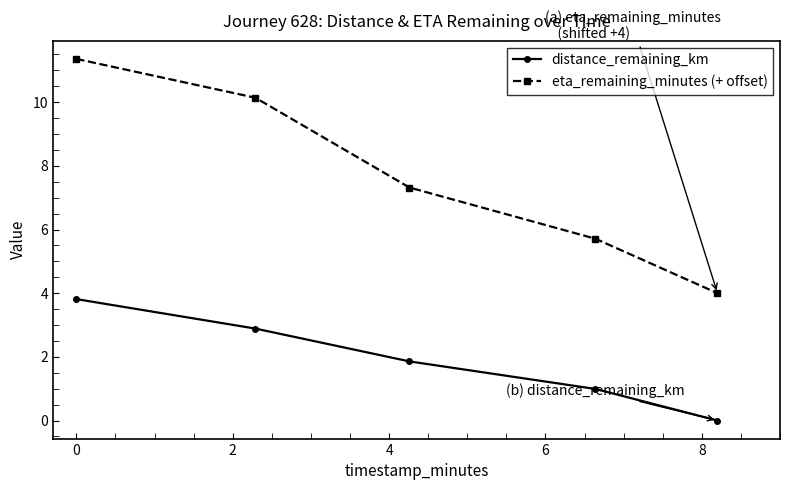

What is the value of the distance_remaining_km point at the 2nd from the left?

2.9